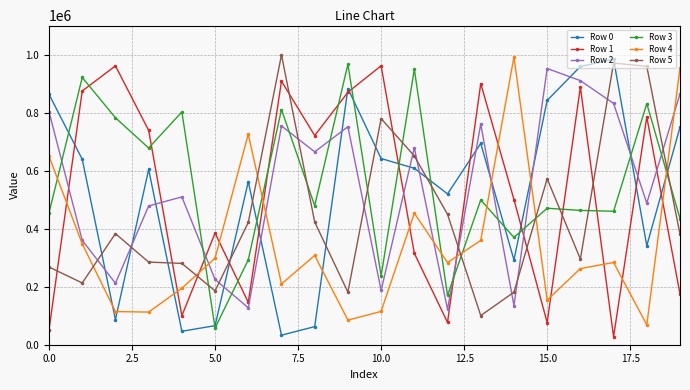

After their last crossing, which series has the higher values: Row 2 or Row 0?

Row 2